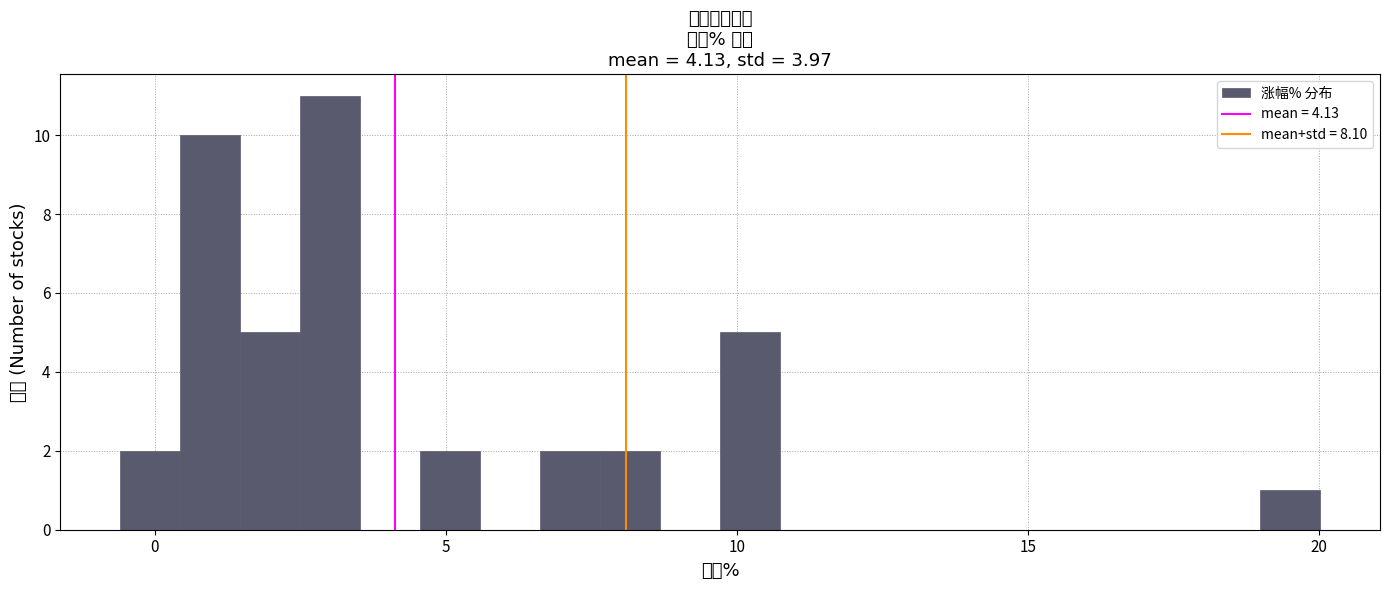

Around what value on the x-axis is the tallest bar? Give the approximate position of its centre, as read against the axis.

3.0